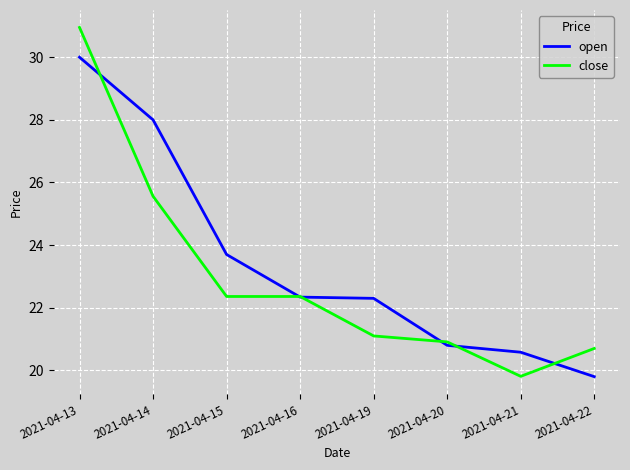

What is the sum of all open values?

187.5